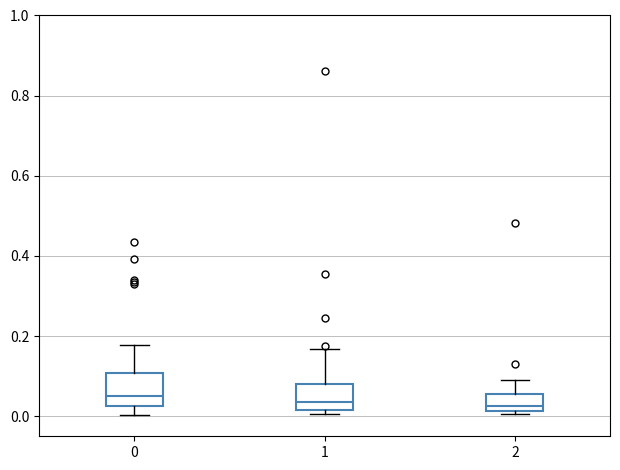

Where is the lower edge of the box at x = 2 on the y-axis? The values are not printed on the chart, so give them approximately, as read against the axis.

0.02